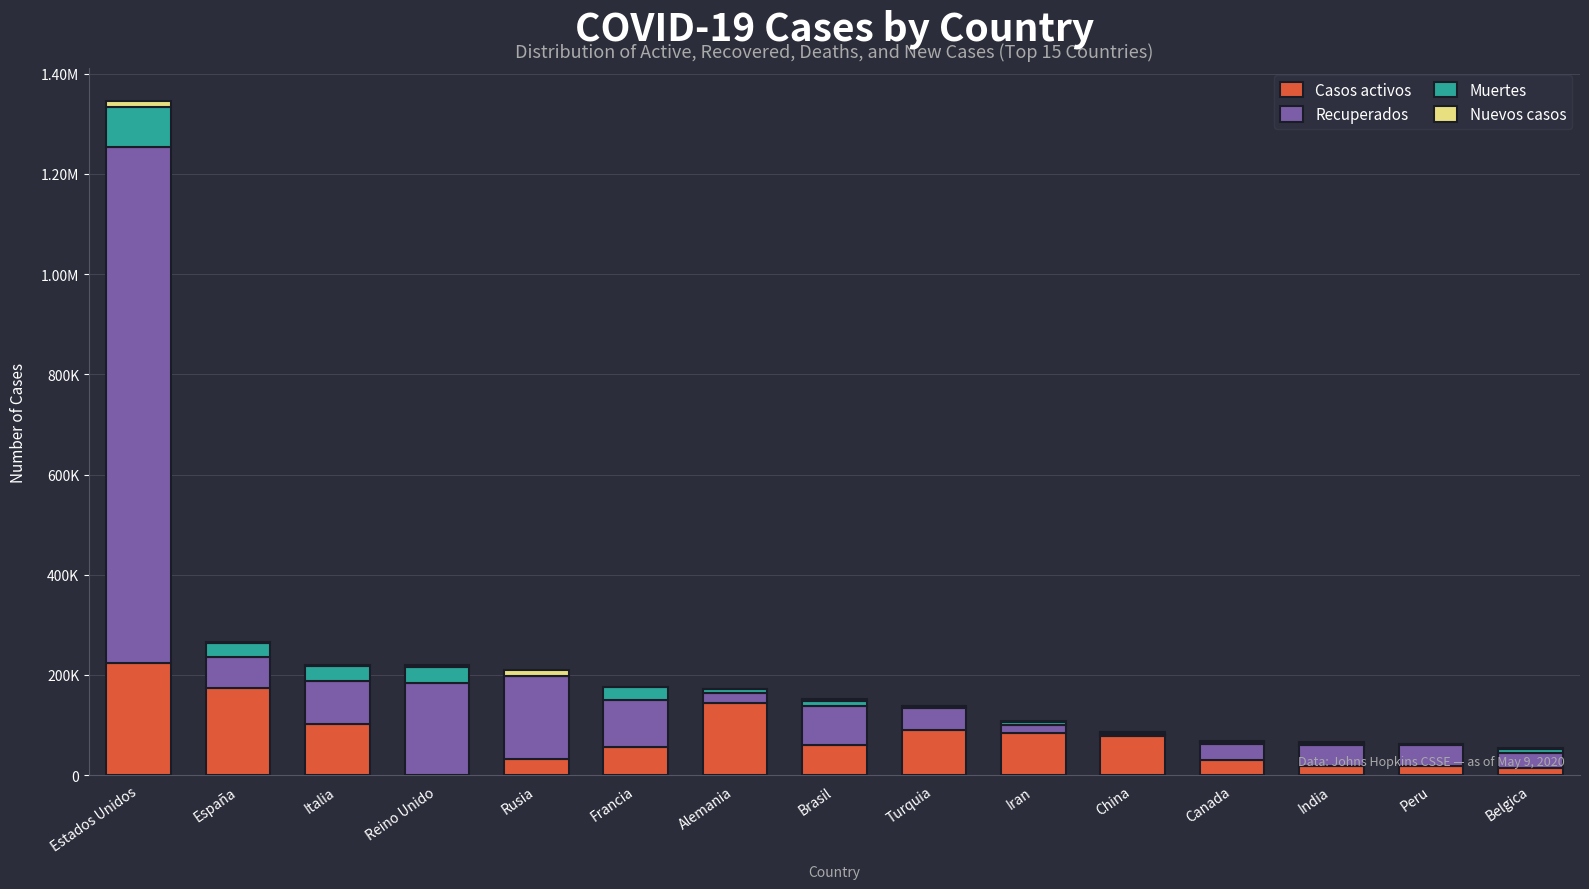

What is the value of the Casos activos bar at the 5th from the left?

31916